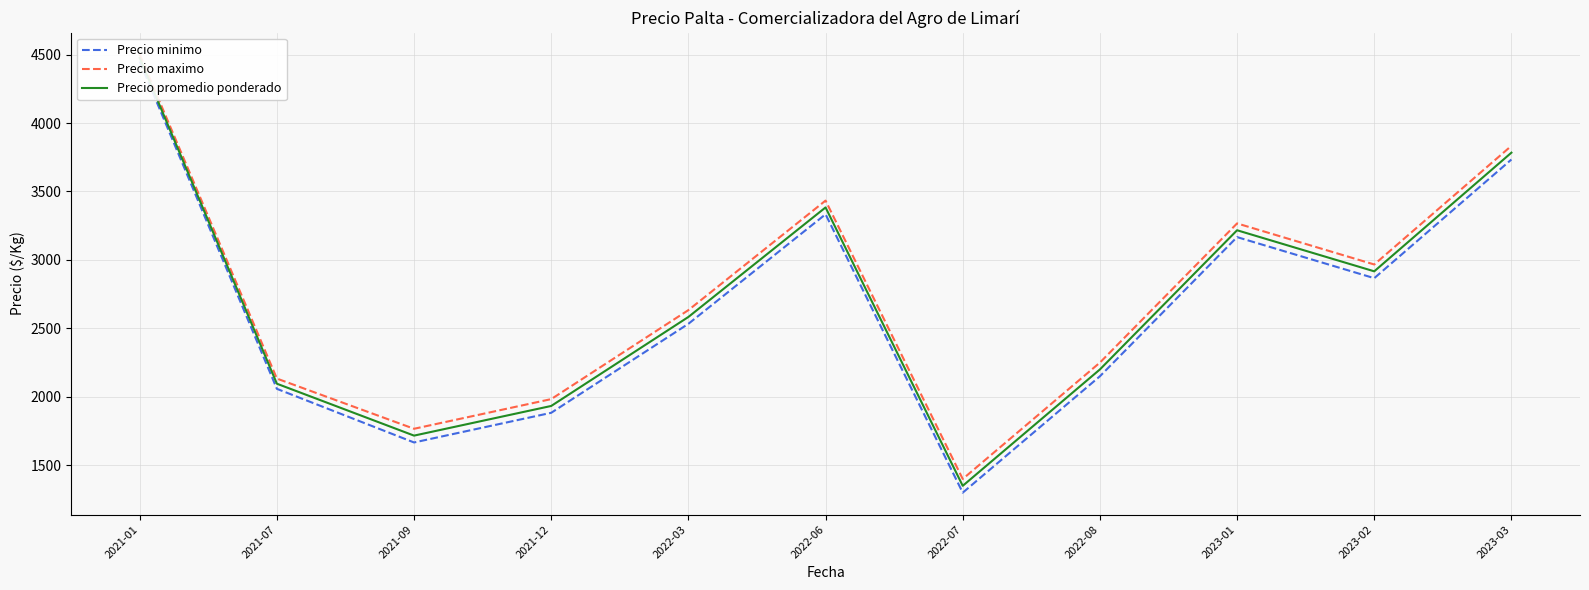

What is the difference between the highest and lowest values at 2021-07?

75.0